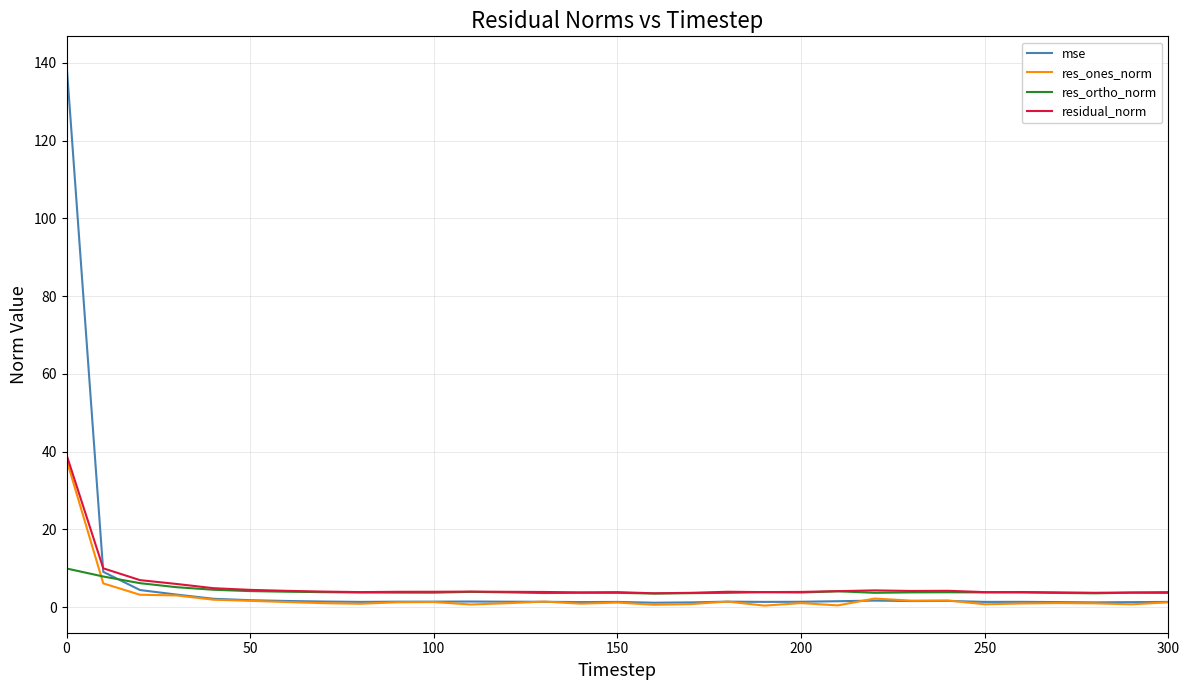

What is the lowest value of the res_ortho_norm series?

3.5